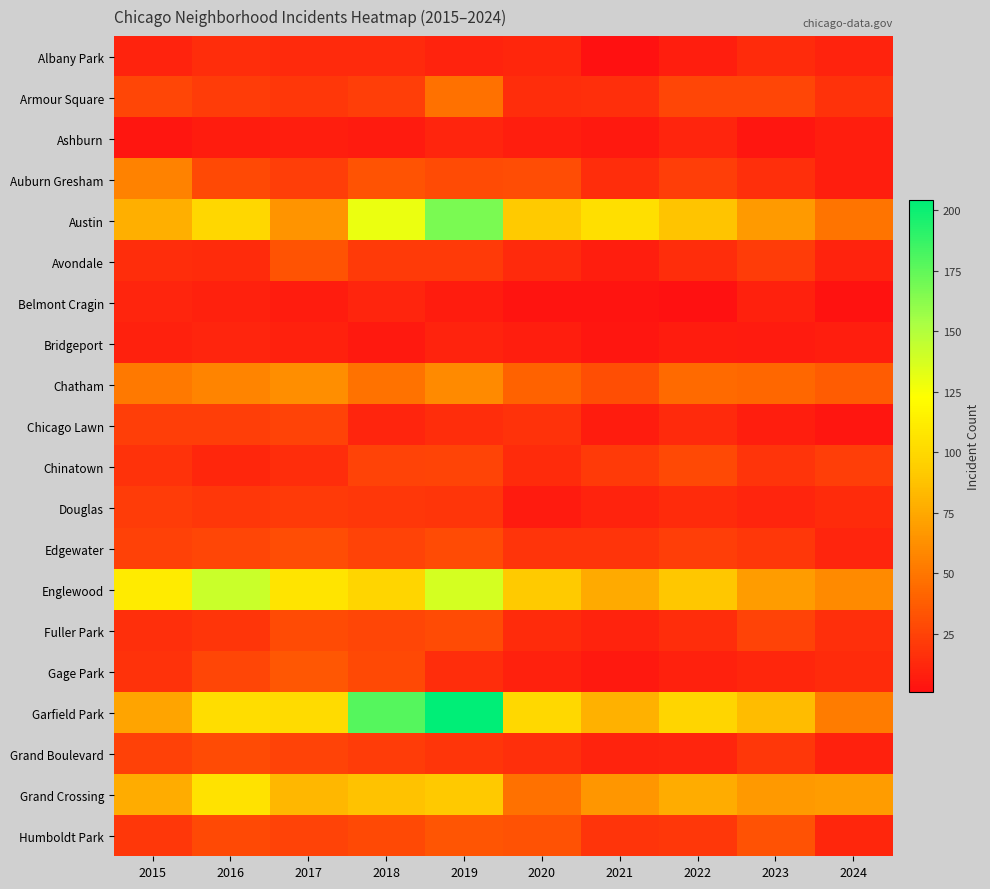

How many data points does each series have?

10